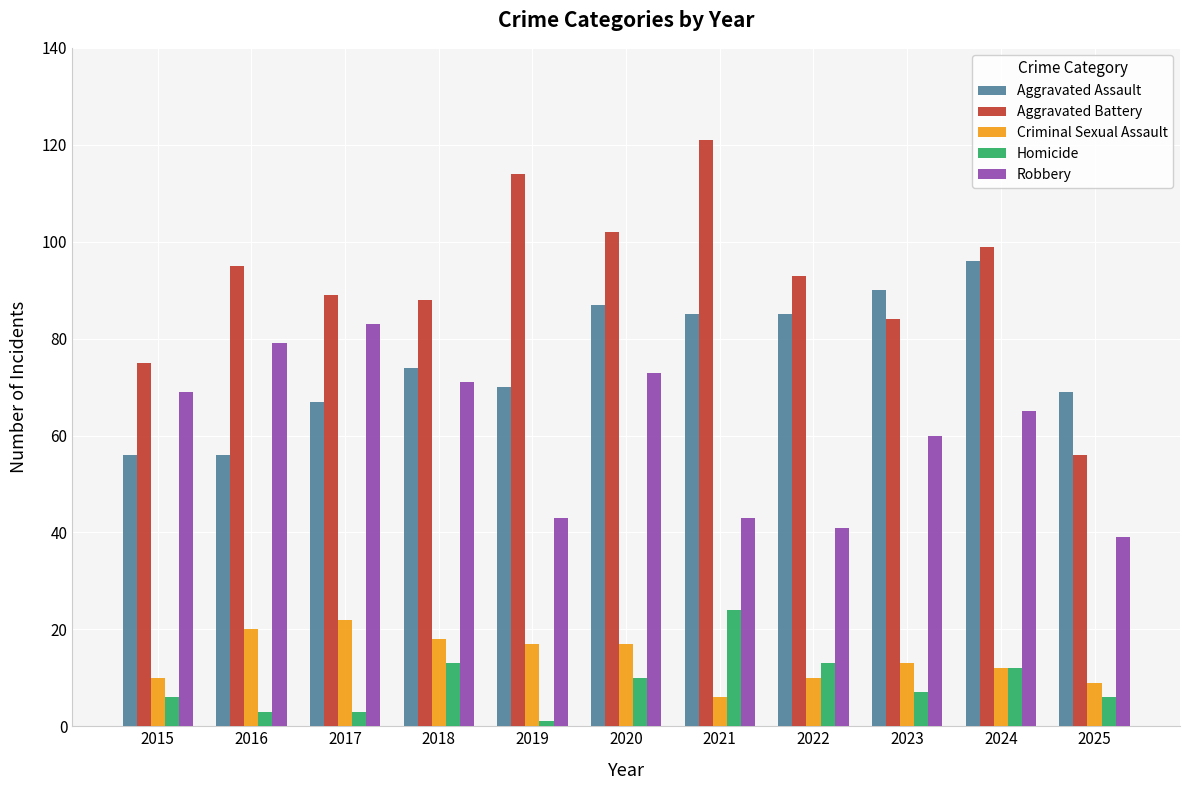

True or false: Aggravated Assault has a value of 57 at 2020.

False